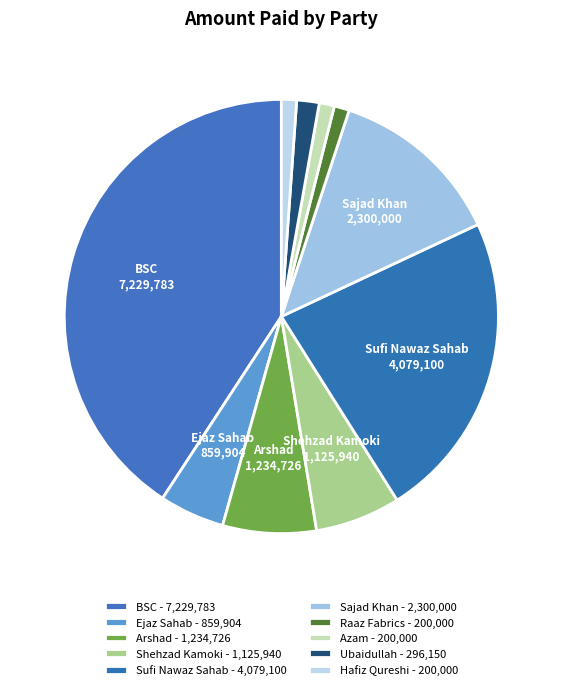

Which has a higher value, Shehzad Kamoki or Azam?

Shehzad Kamoki